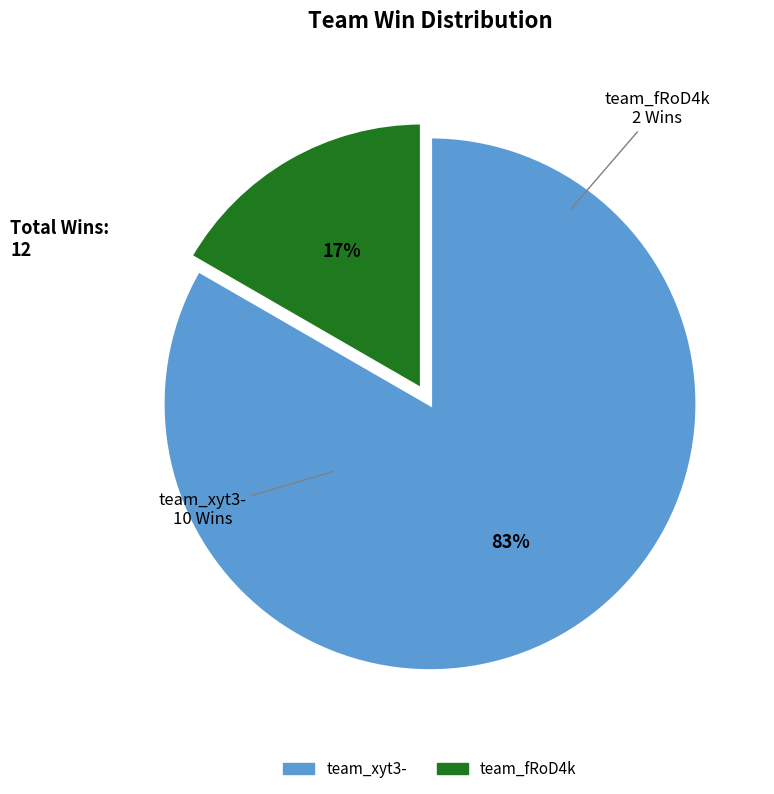

To the nearest percent, what is the average slice percentage?

50%